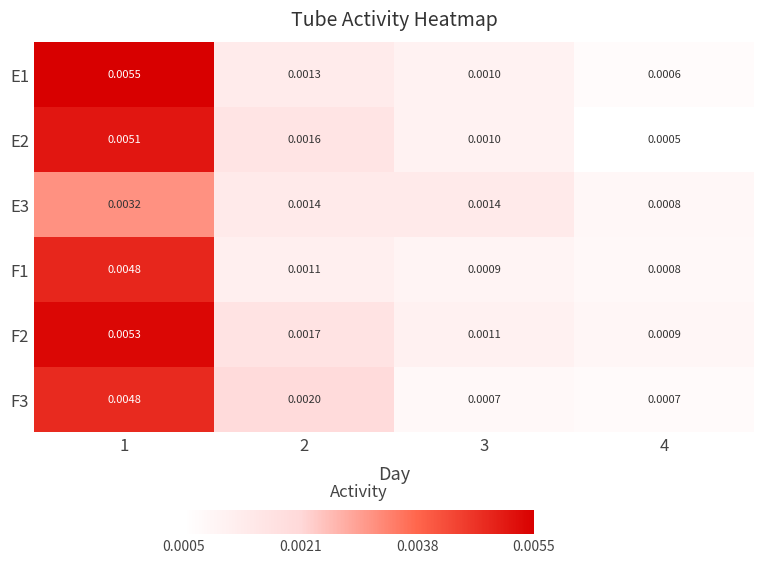

Count the number of data series in this chart.

6